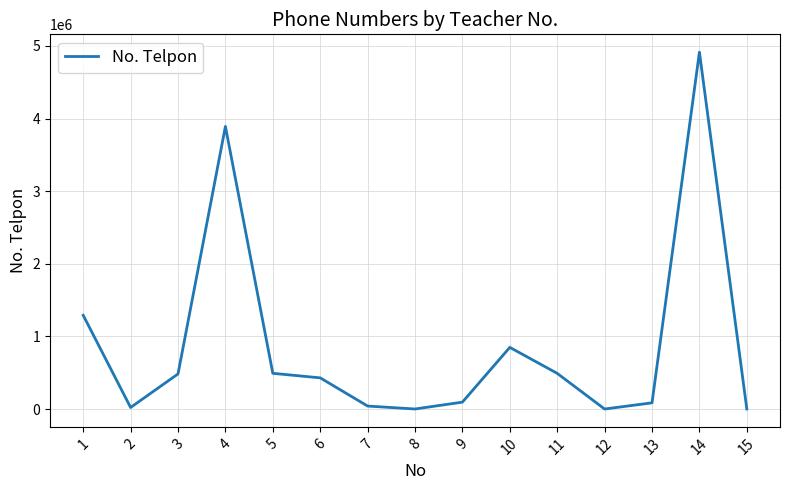

The value at 5 is 491849. True or false?

True